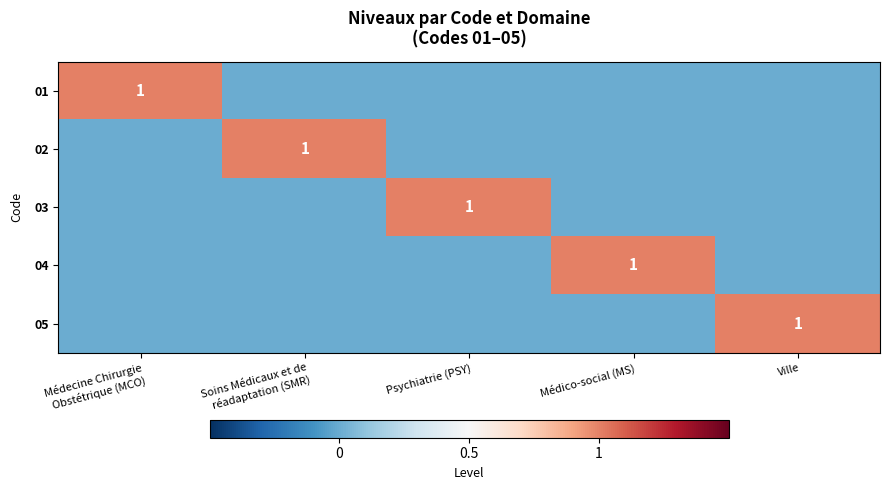

The value of 03 at Psychiatrie (PSY) is 1. True or false?

True